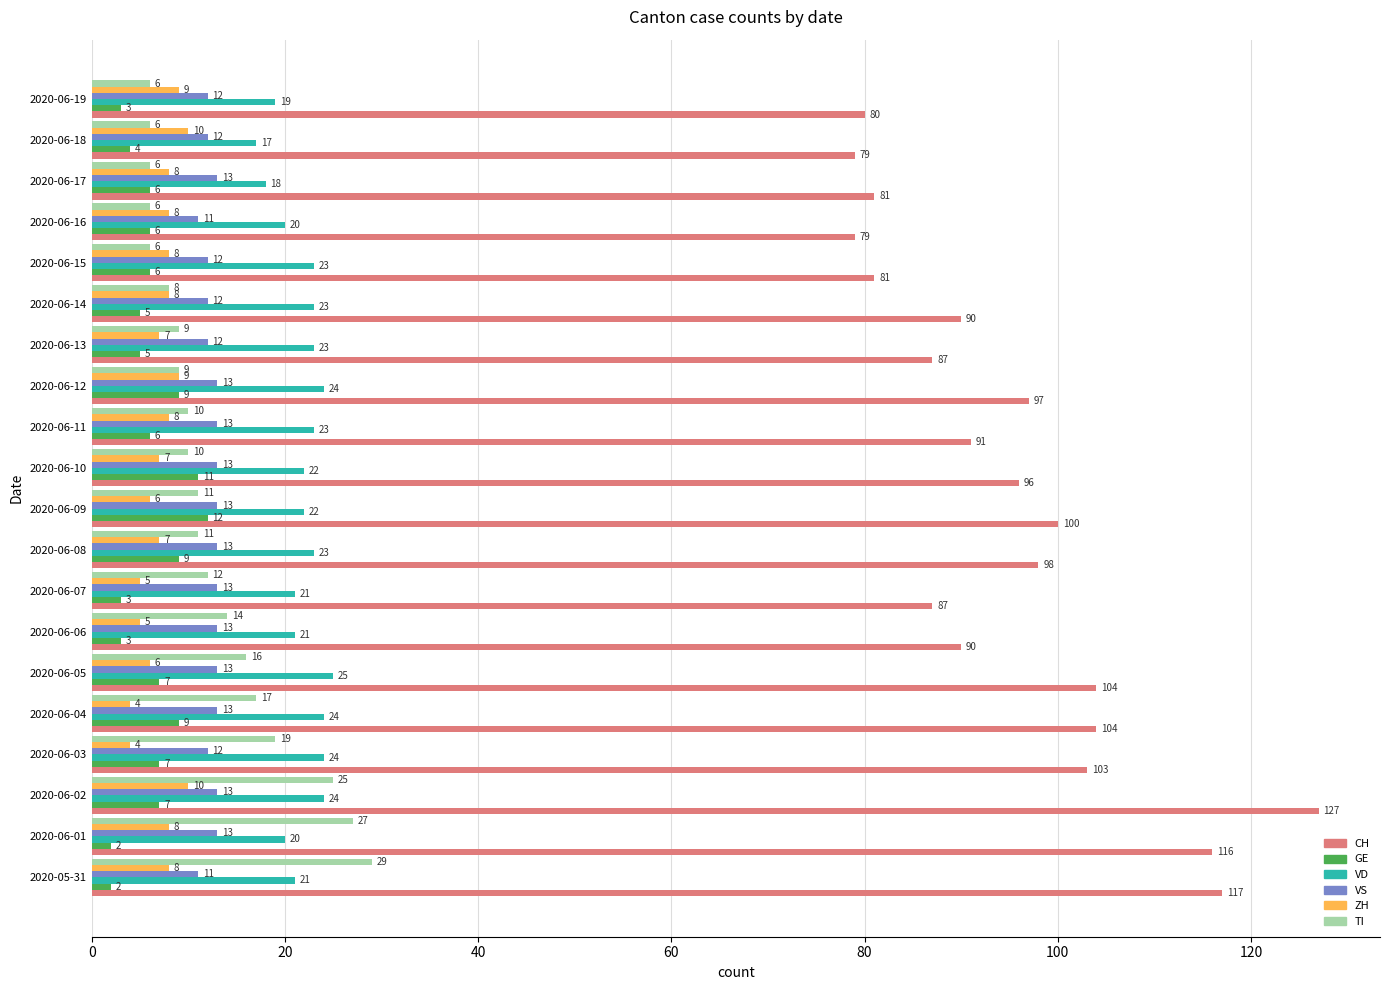

What is the difference between the maximum and minimum values in the VD series?

8